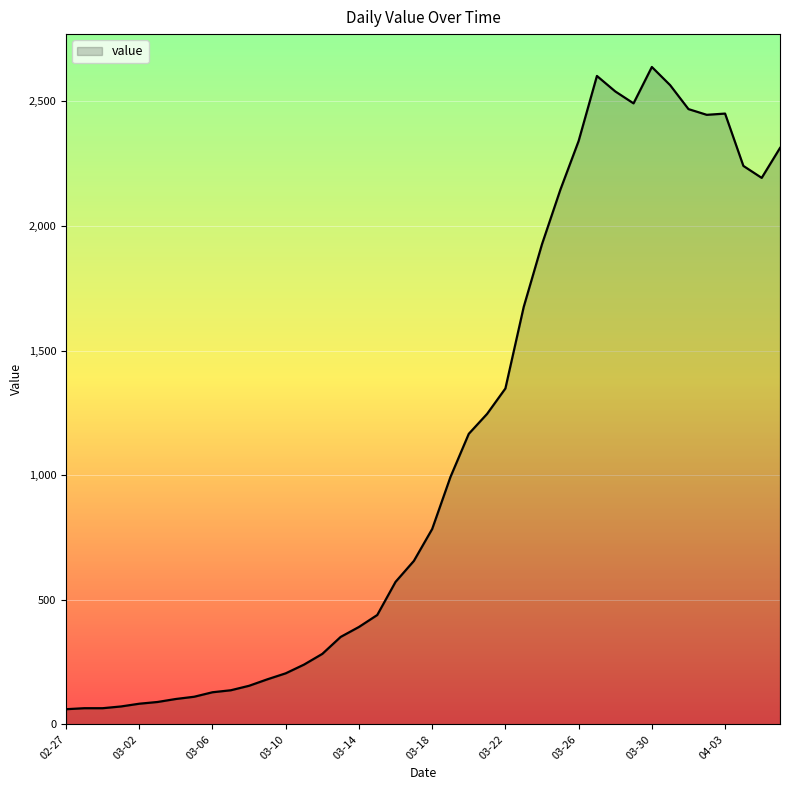

What is the smallest value displayed?

61